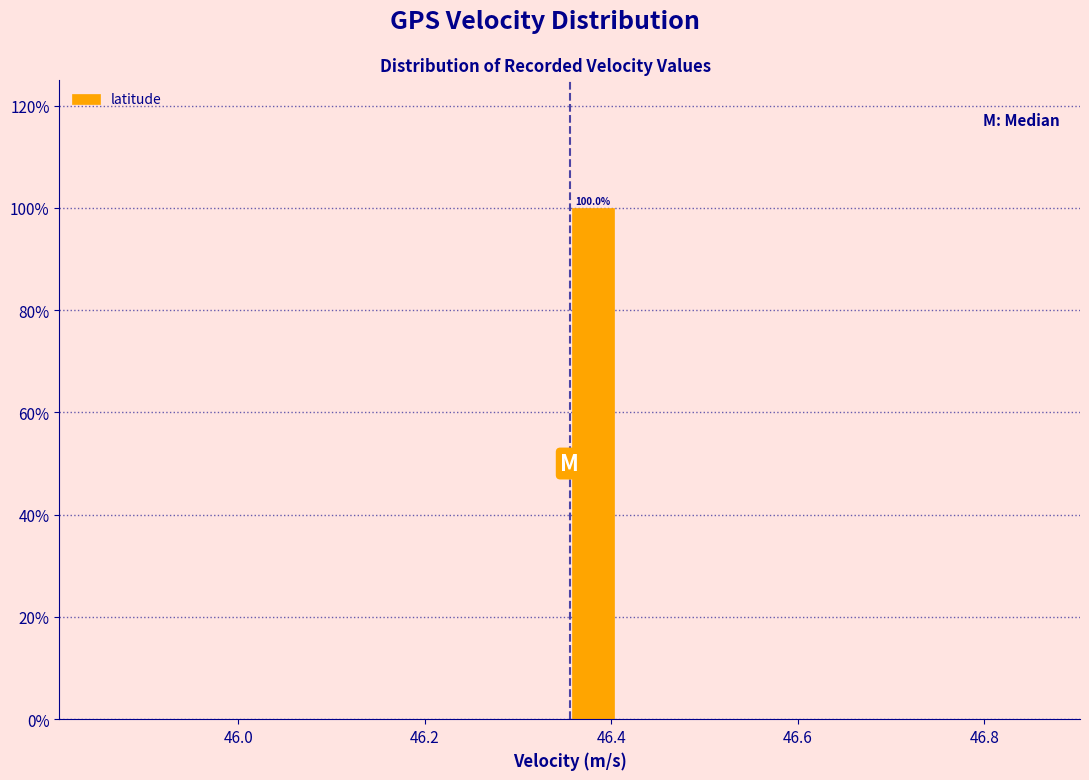

Read against the x-axis, roughly where is the centre of the tallest bar?

46.38